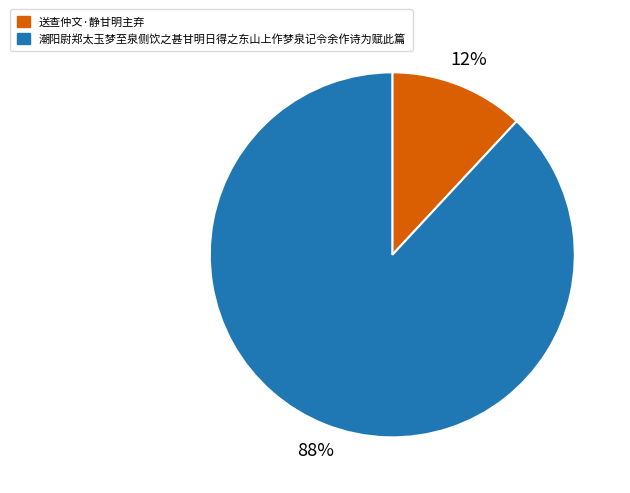

Between 送查仲文·静甘明主弃 and 潮阳尉郑太玉梦至泉侧饮之甚甘明日得之东山上作梦泉记令余作诗为赋此篇, which is larger?

潮阳尉郑太玉梦至泉侧饮之甚甘明日得之东山上作梦泉记令余作诗为赋此篇